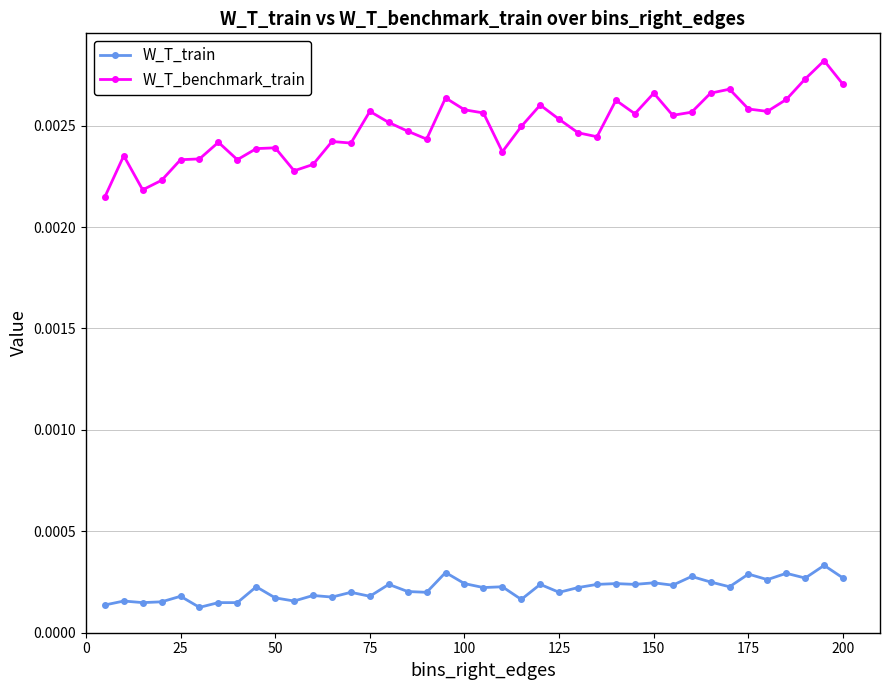

True or false: W_T_train has more than 0 points higher than both neighbors.

True